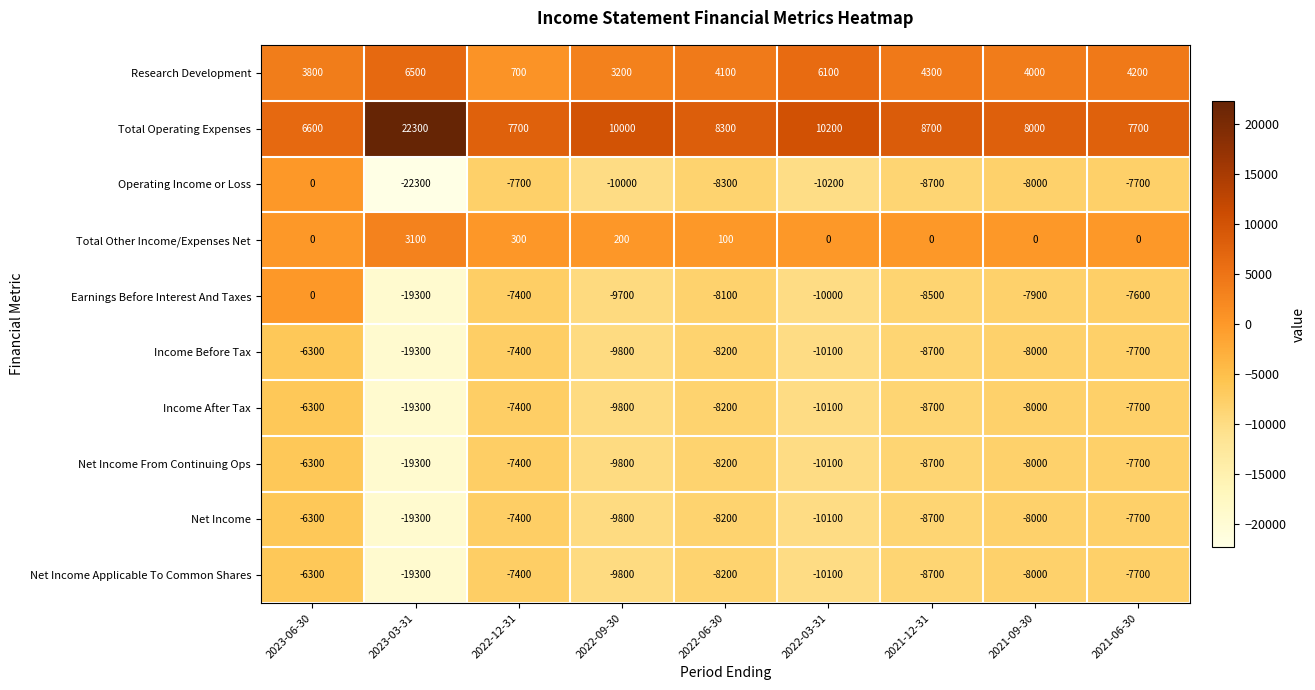

Between 2023-06-30 and 2023-03-31, which series saw the biggest shift?

Operating Income or Loss